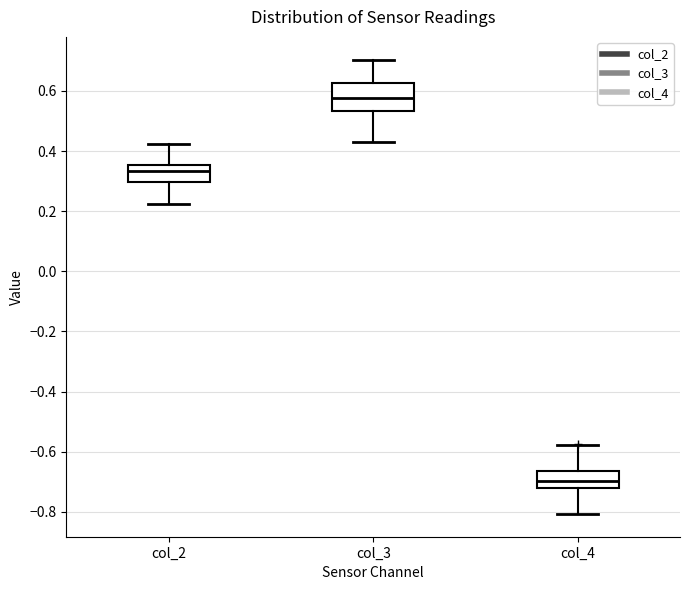

Reading left to right, read every box against the y-axis: the position of its median line, the range the box covers, and the ends of its whiskers. The values are not printed on the chart, so give them approximately, as read against the axis.

col_2: median 0.34, box 0.30 to 0.36, whiskers 0.22 to 0.42
col_3: median 0.58, box 0.54 to 0.62, whiskers 0.44 to 0.70
col_4: median -0.70, box -0.72 to -0.66, whiskers -0.80 to -0.58